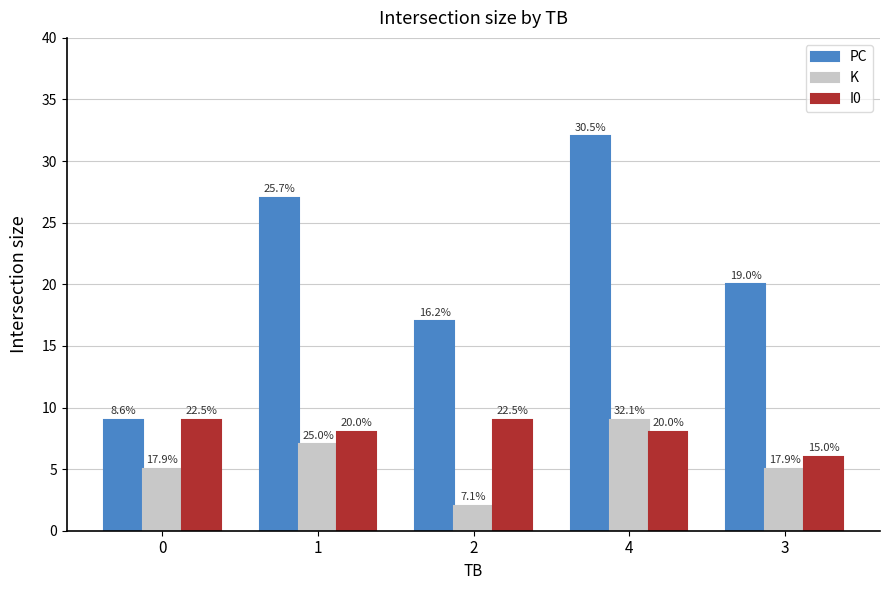

What is the average value of the PC series?

21